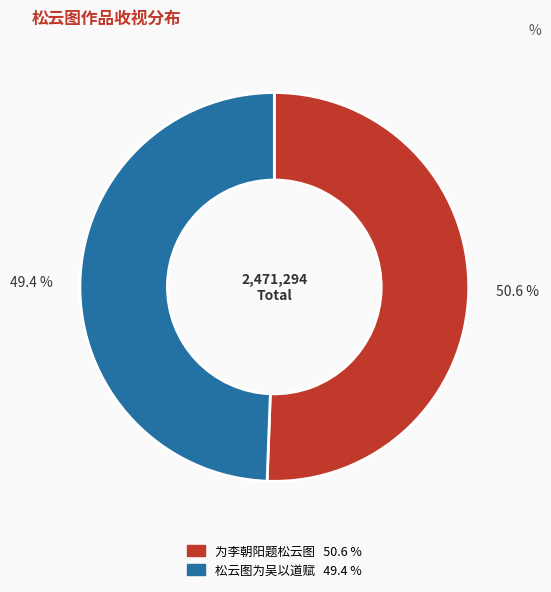

Rank the categories by value from highest to lowest.

为李朝阳题松云图, 松云图为吴以道赋